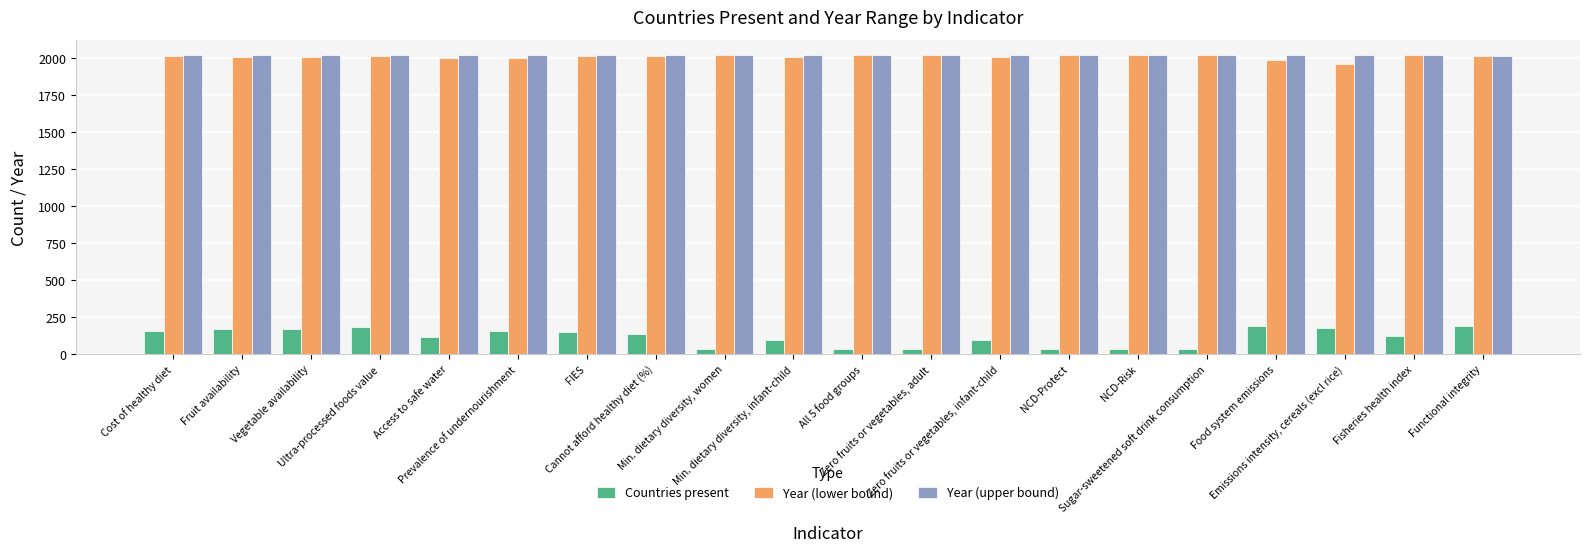

What is the difference between the second highest and minimum values in the Countries present series?

157